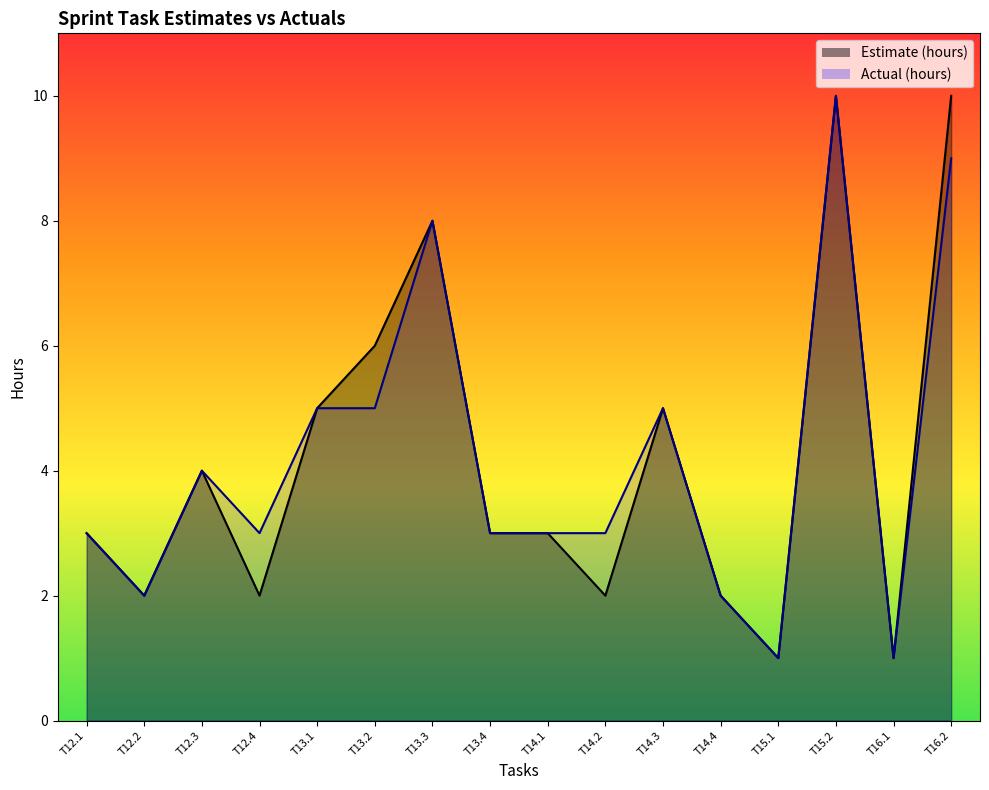

What is the difference between the maximum and second lowest values in the Estimate (hours) series?

9